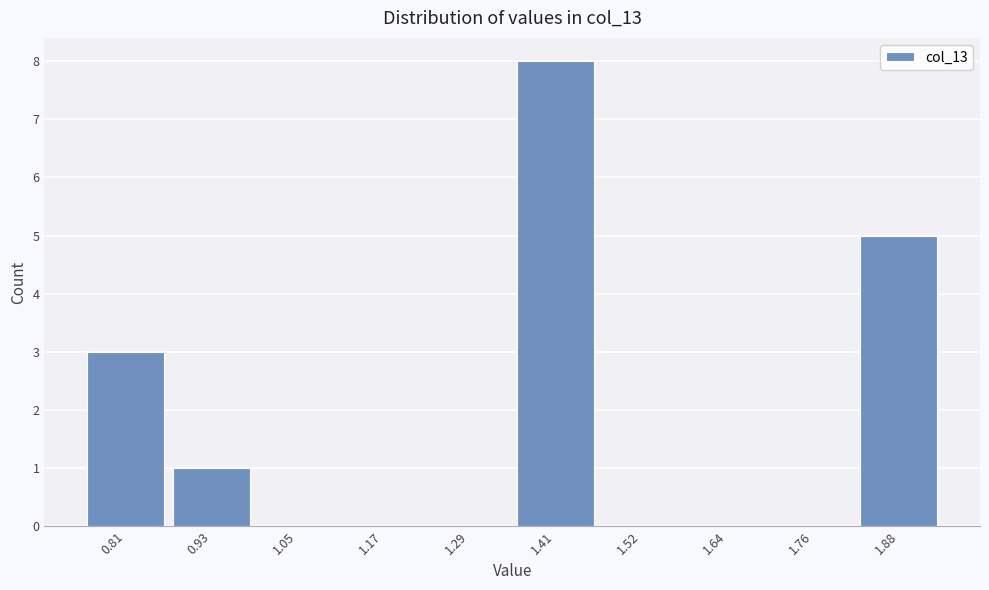

Reading left to right, transcribe all the data shown in this chart.

0.81=3	0.93=1	1.05=0	1.17=0	1.29=0	1.41=8	1.52=0	1.64=0	1.76=0	1.88=5